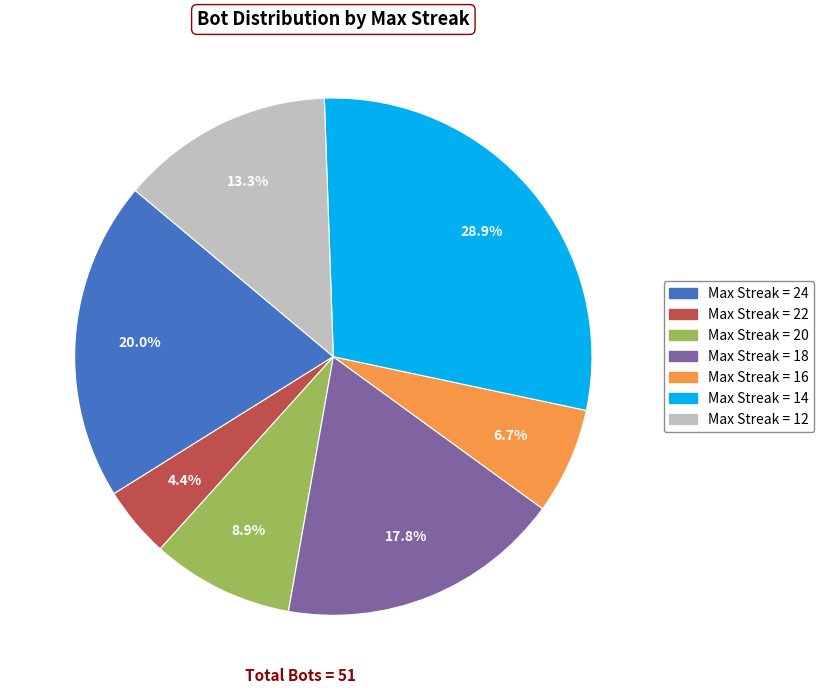

Rank the categories by value from lowest to highest.

Max Streak = 22, Max Streak = 16, Max Streak = 20, Max Streak = 12, Max Streak = 18, Max Streak = 24, Max Streak = 14